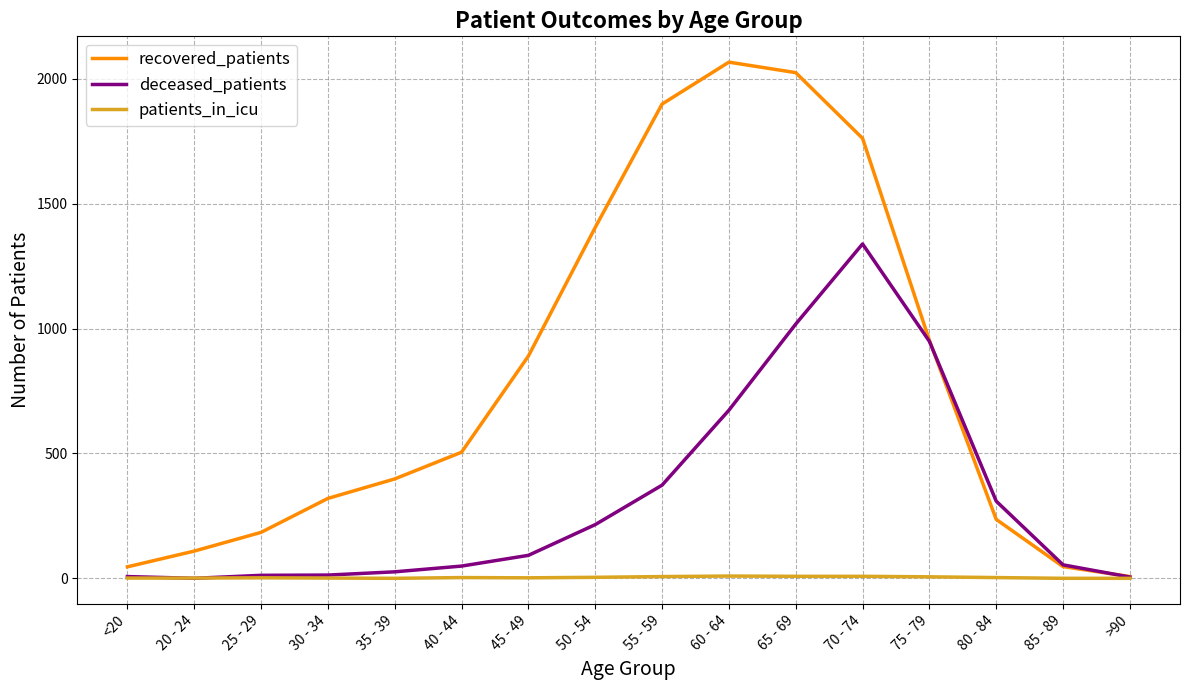

What is the difference between the deceased_patients values at 25 - 29 and 80 - 84?

297